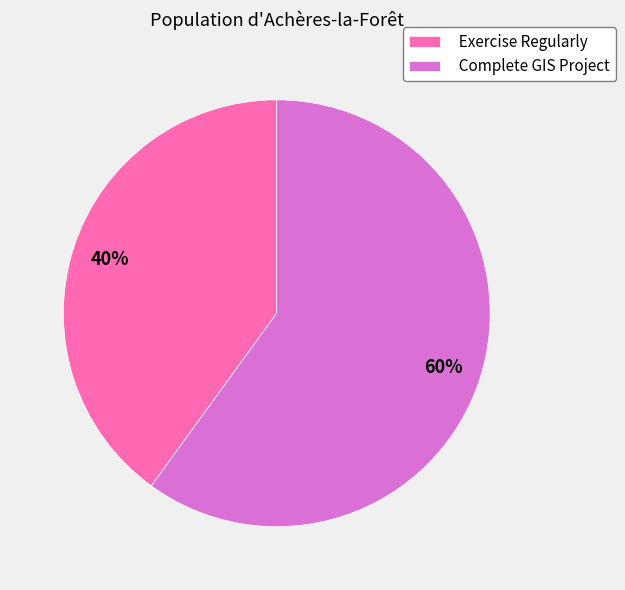

To the nearest percent, what is the combined percentage of Complete GIS Project and Exercise Regularly?

100%